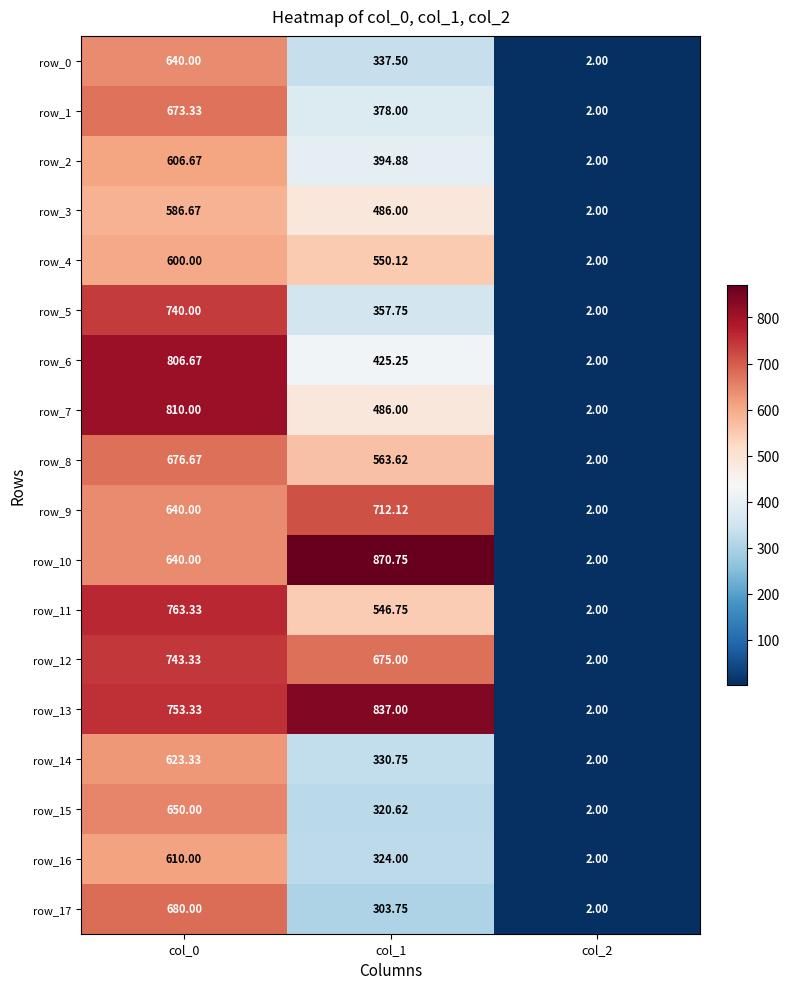

Which series has the widest spread of values?

row_10